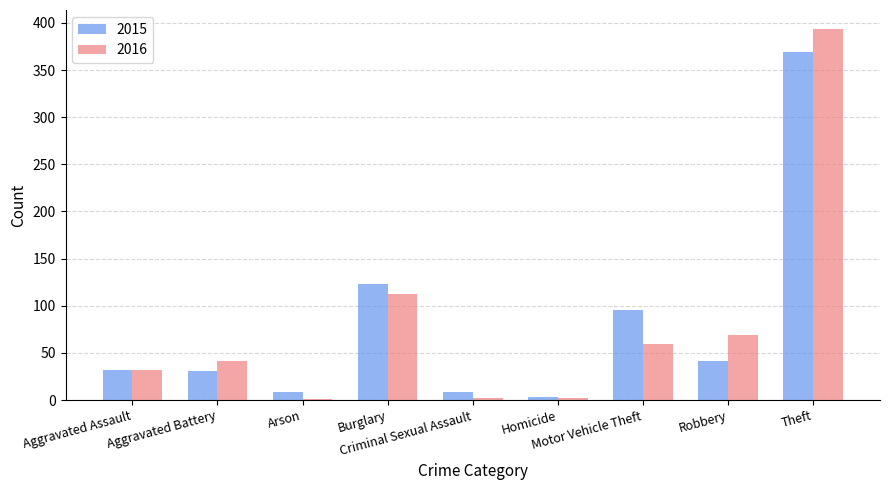

What is the sum of all 2015 values?

713